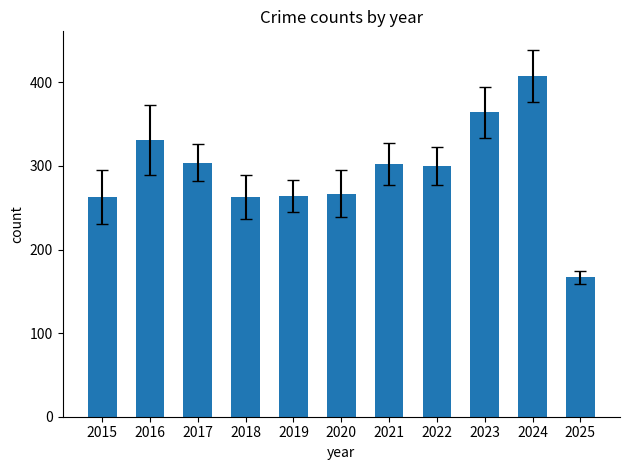

What is the average value?

294